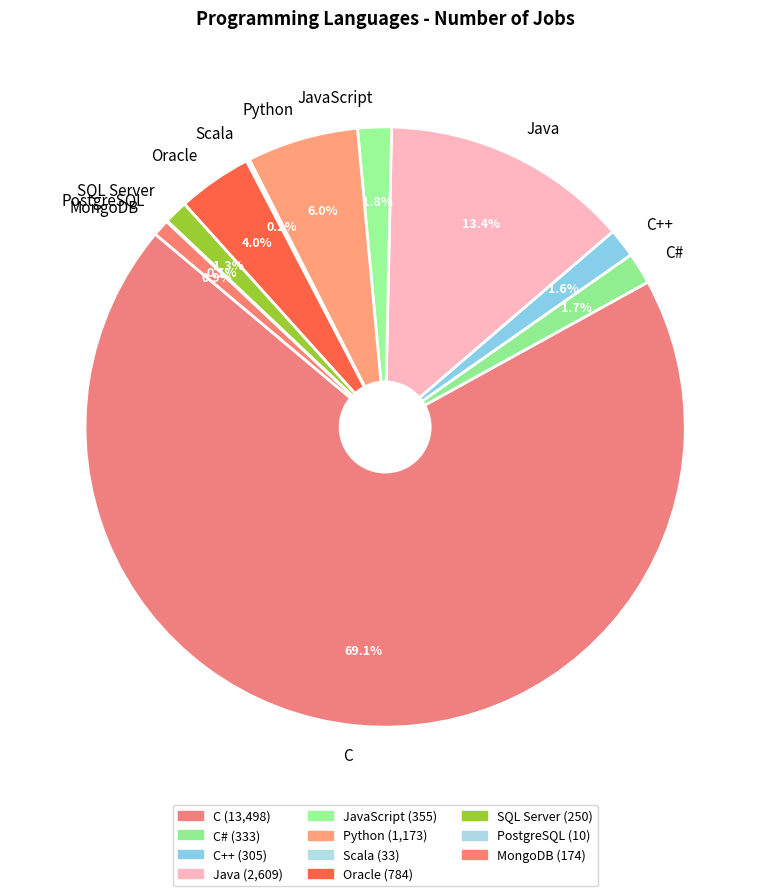

Combined, do Python and C++ account for over 50%?

No